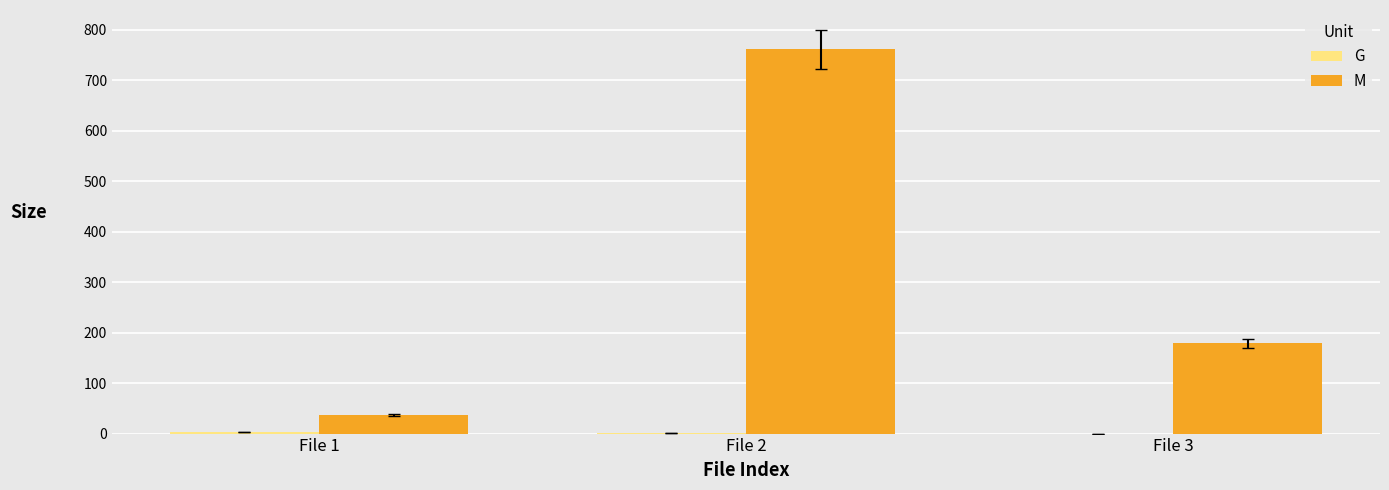

What is the greatest value displayed?

760.8